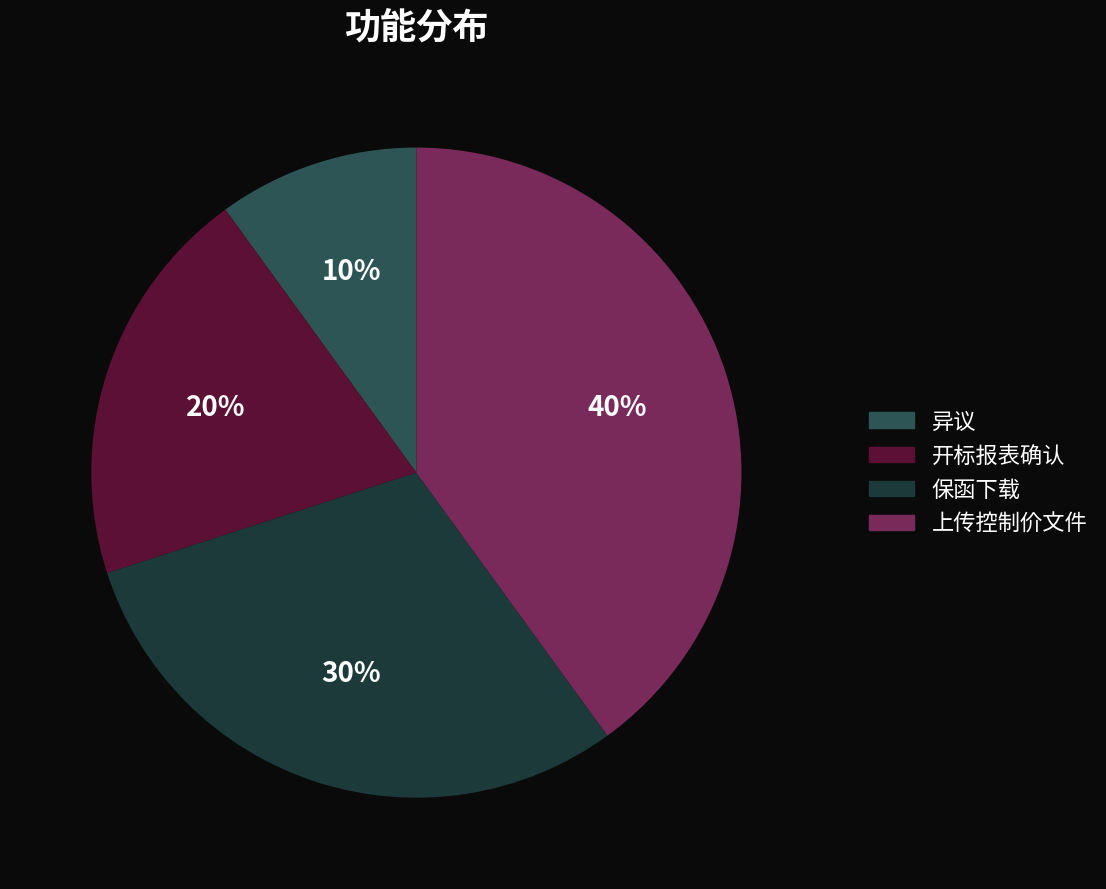

Which slice is the smallest?

异议